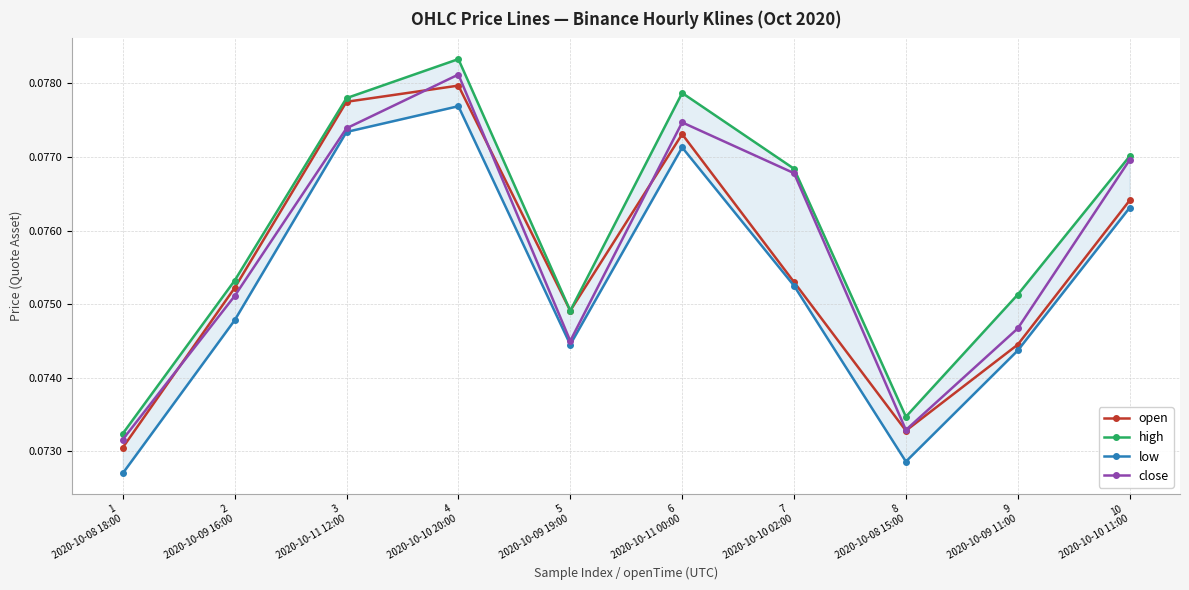

At which label does close reach its peak?

4
2020-10-10 20:00